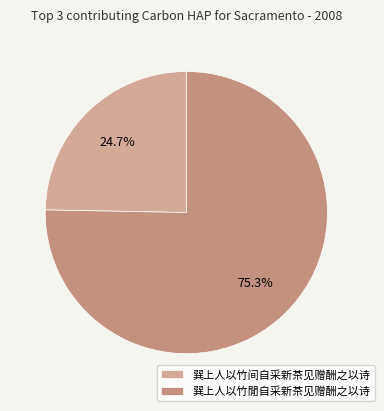

Count the number of slices in the pie.

2